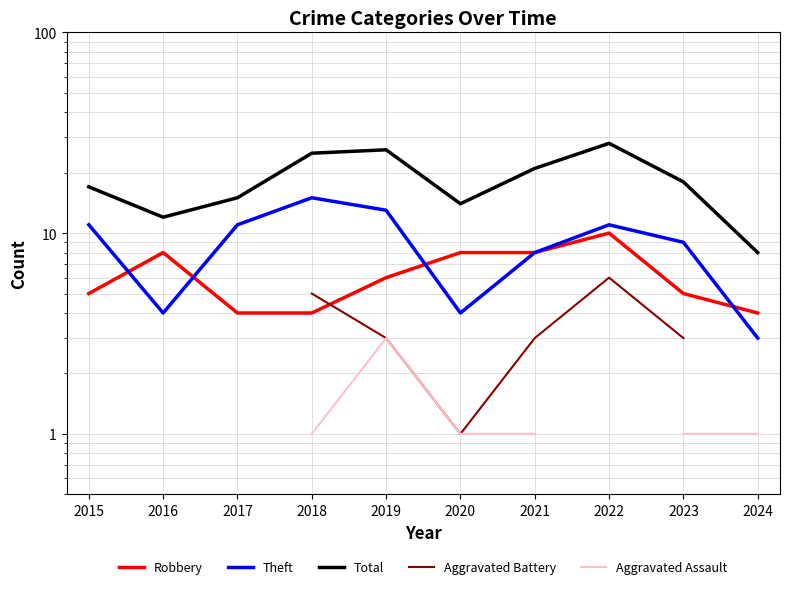

At which category is the sum across all series the highest?

2019